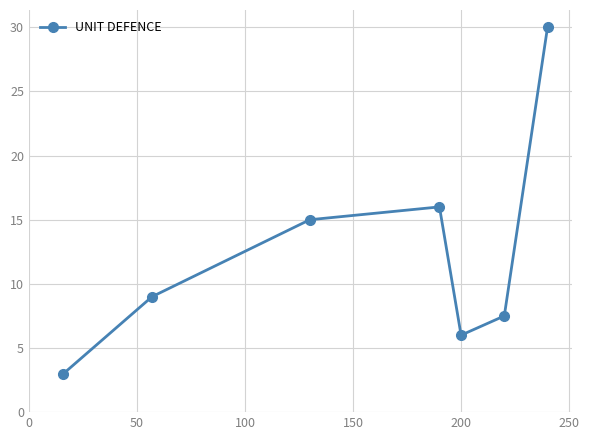

What is the value of the 2nd point from the left?

9.0